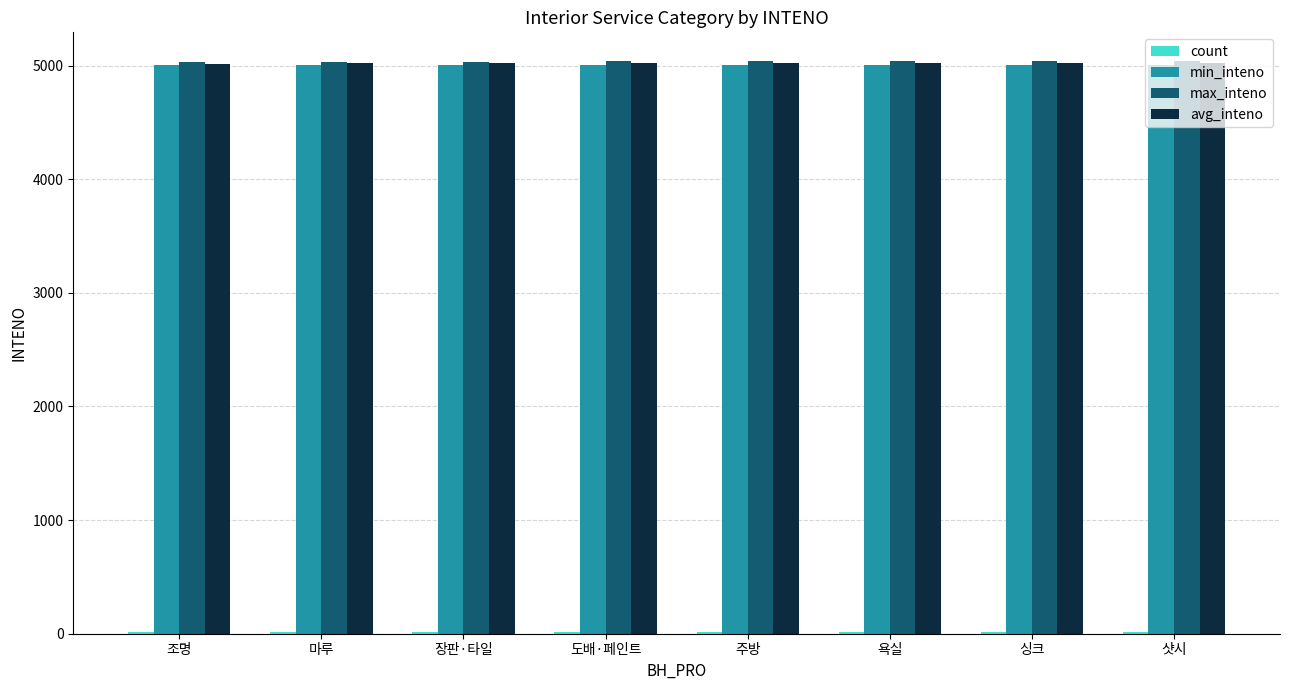

What is the highest value of the min_inteno series?

5008